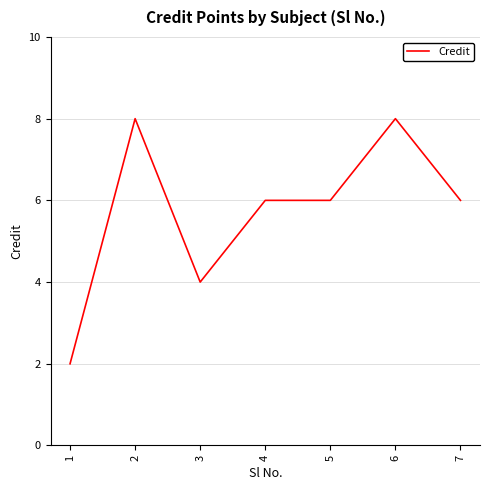

What is the sum of all values?

40